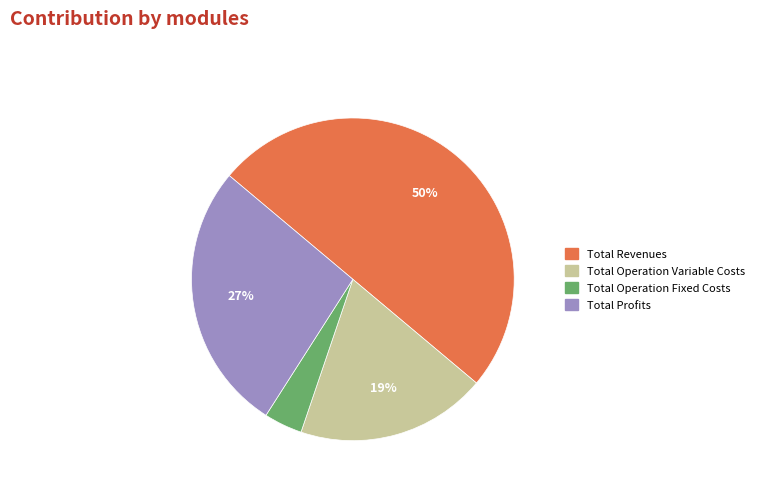

To the nearest percent, what is the difference between the largest and smallest slice percentages?

46%